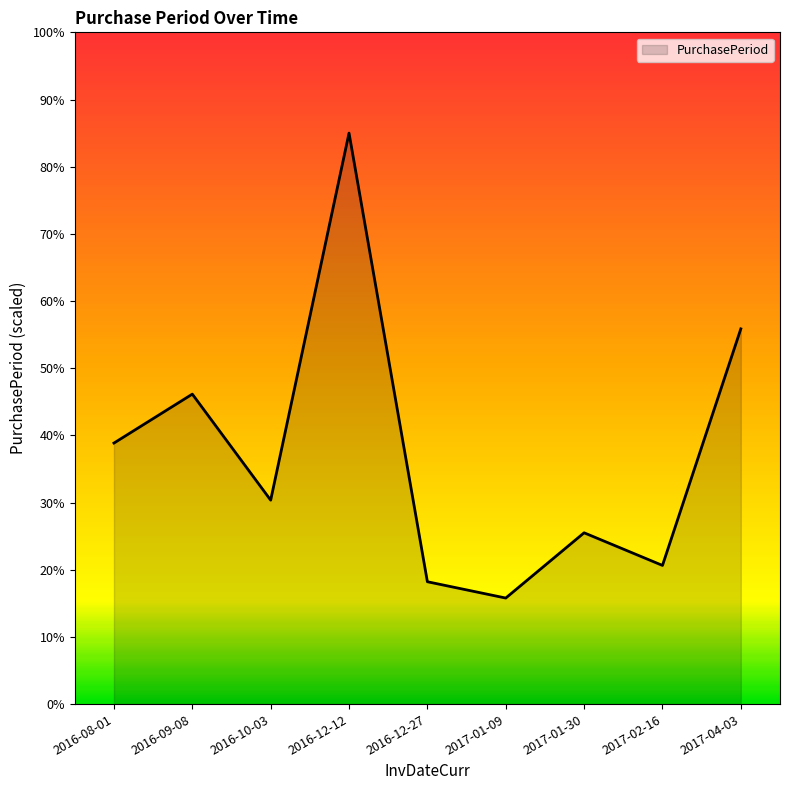

Reading left to right, transcribe all the data shown in this chart.

2016-08-01=38.9	2016-09-08=46.1	2016-10-03=30.4	2016-12-12=85.0	2016-12-27=18.2	2017-01-09=15.8	2017-01-30=25.5	2017-02-16=20.6	2017-04-03=55.9